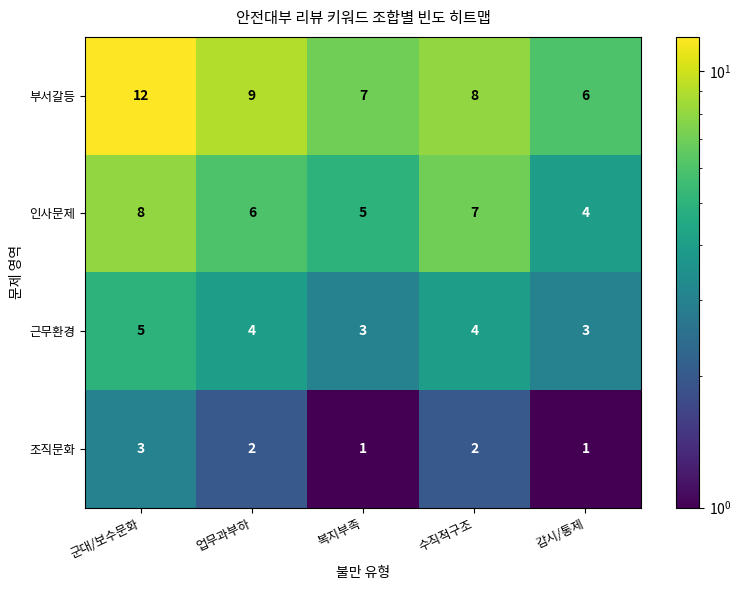

Reading left to right, transcribe all the data shown in this chart.

부서갈등: 군대/보수문화=12	업무과부하=9	복지부족=7	수직적구조=8	감시/통제=6
인사문제: 군대/보수문화=8	업무과부하=6	복지부족=5	수직적구조=7	감시/통제=4
근무환경: 군대/보수문화=5	업무과부하=4	복지부족=3	수직적구조=4	감시/통제=3
조직문화: 군대/보수문화=3	업무과부하=2	복지부족=1	수직적구조=2	감시/통제=1